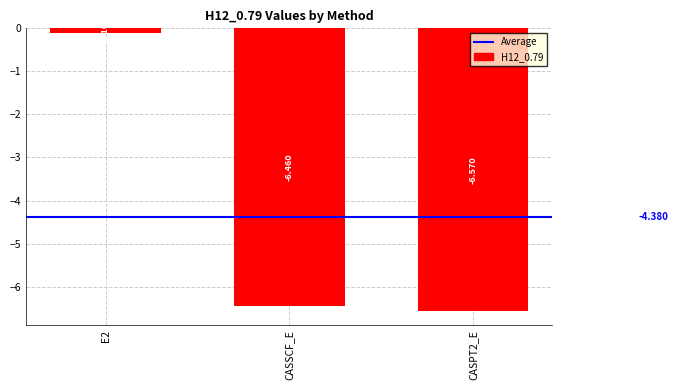

Reading right to left, extract all data points from this chart.

-6.6	-6.5	-0.1